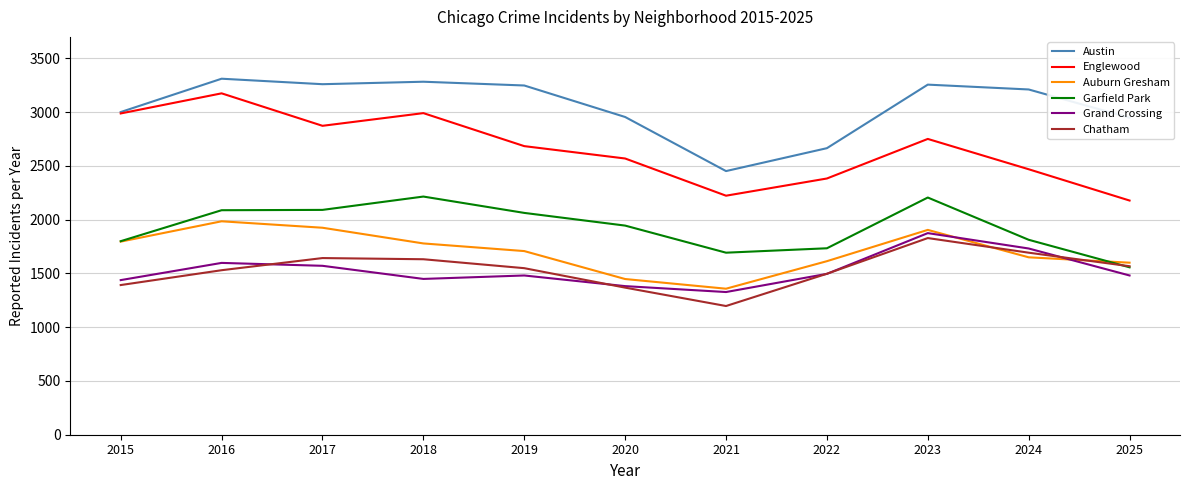

List the series in order of their peak value, lowest first.

Chatham, Grand Crossing, Auburn Gresham, Garfield Park, Englewood, Austin